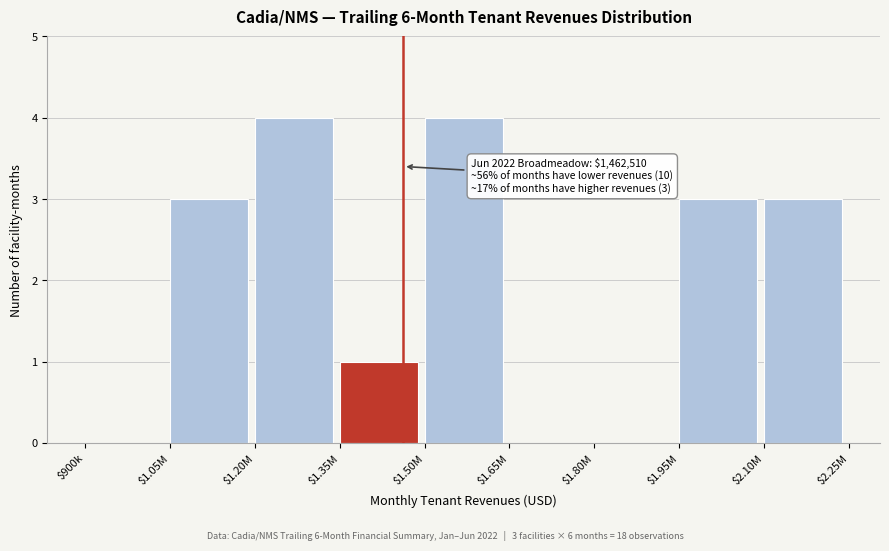

What is the maximum value shown in the chart?

4